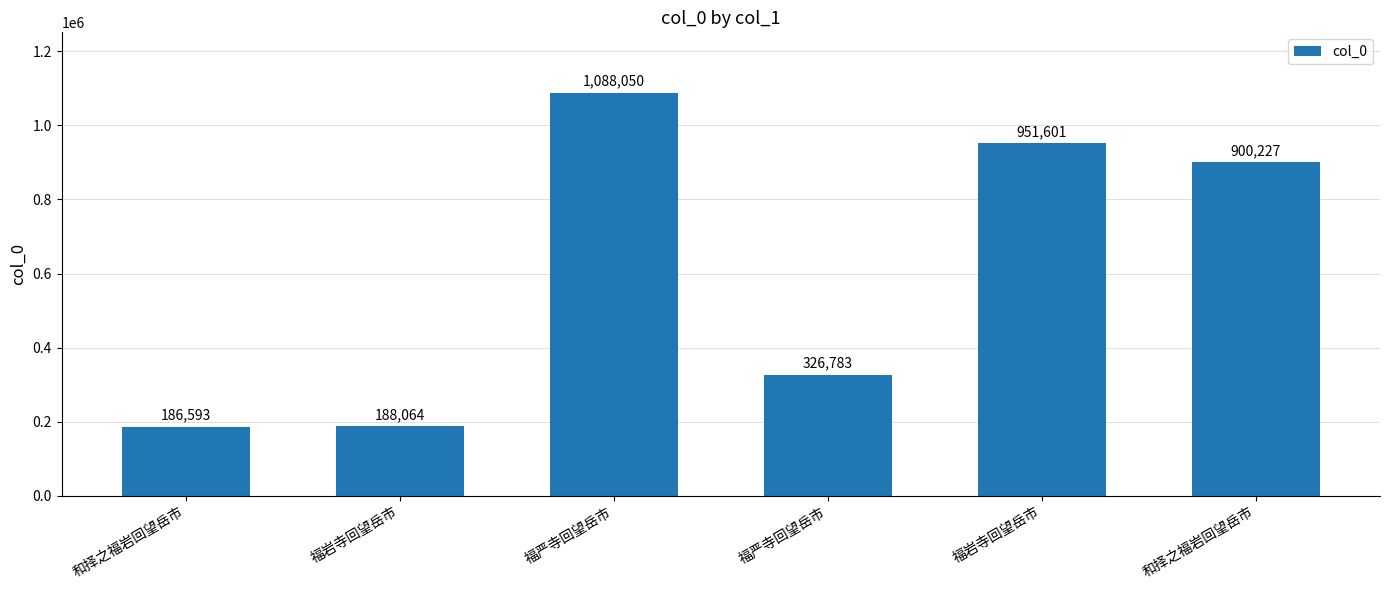

What is the sum of all values?

3641318